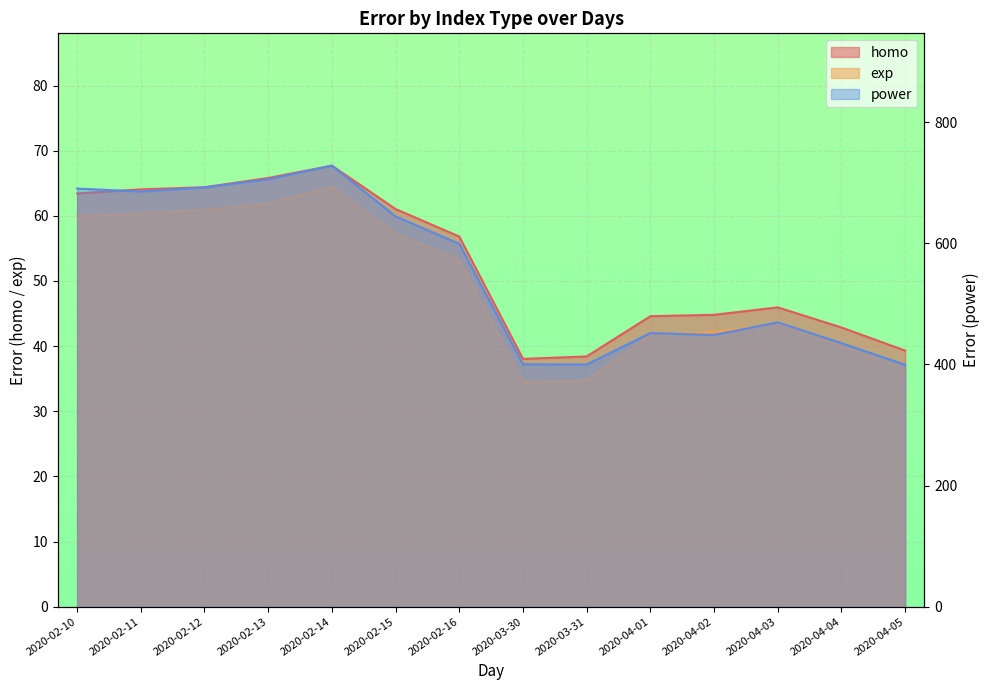

Reading right to left, extract all data points from this chart.

homo: 39.3	42.9	45.9	44.8	44.6	38.4	38.0	56.8	61.0	67.7	65.8	64.4	64.1	63.4
exp: 36.5	40.0	43.5	42.2	41.7	34.7	34.5	53.3	57.3	64.4	61.9	60.9	60.3	60.0
power: 399.5	435.3	469.5	448.7	451.8	399.9	400.3	599.2	644.4	728.3	705.7	692.3	685.6	690.4